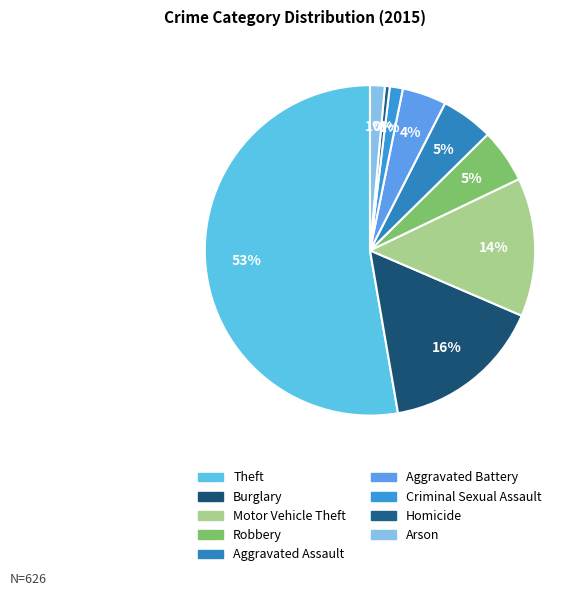

Which category has the smallest portion of the pie?

Homicide